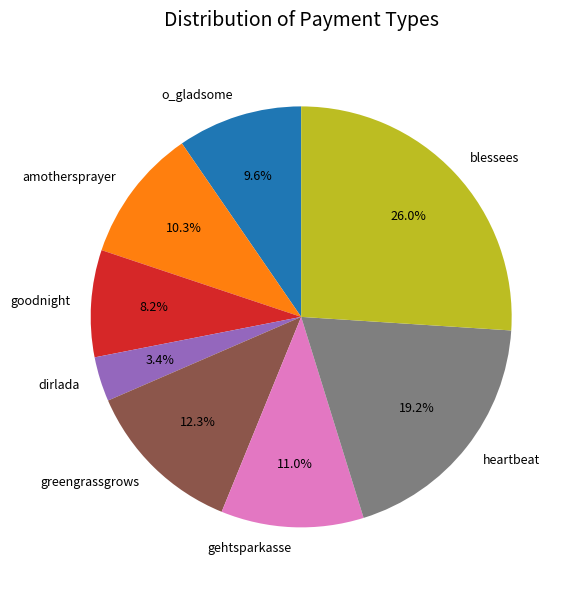

How much of the chart is everything except o_gladsome?

90.4%